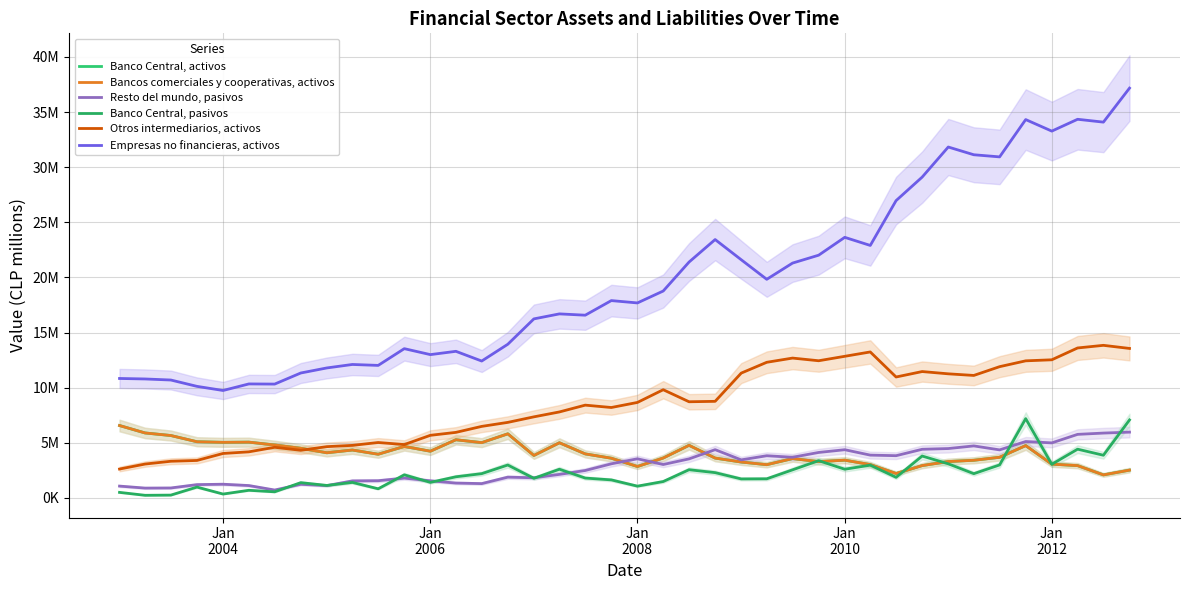

What is the minimum value shown in the chart?

242318